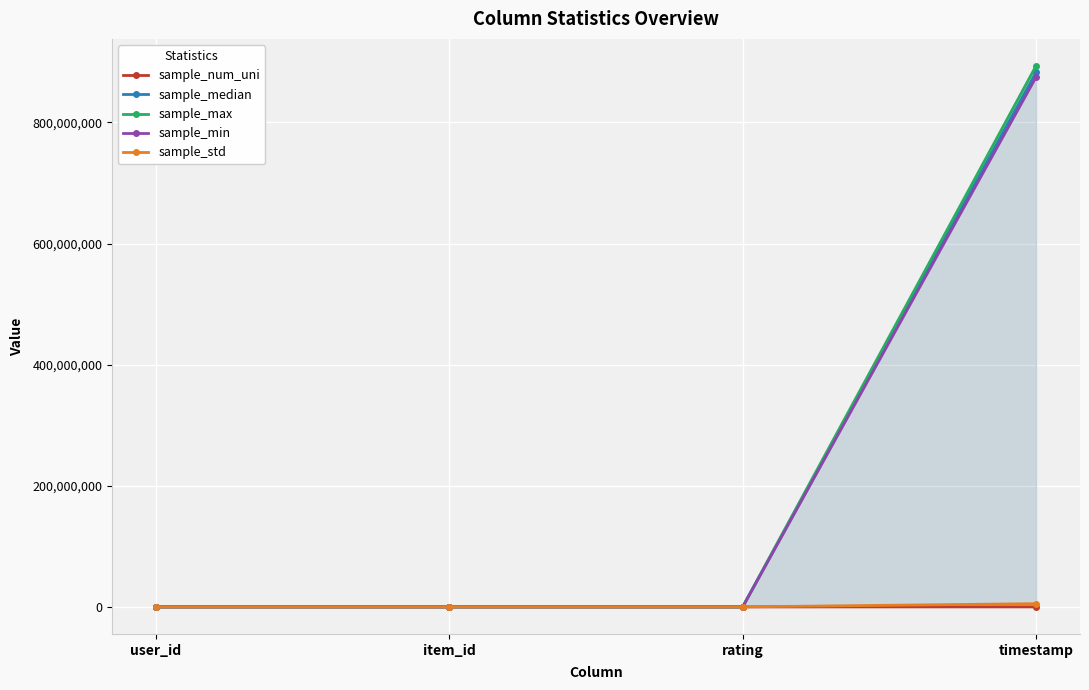

Reading right to left, list all the values displayed in this chart.

sample_num_uni: timestamp=49282.0	rating=5.0	item_id=1683.0	user_id=943.0
sample_median: timestamp=882826944.0	rating=4.0	item_id=322.0	user_id=447.0
sample_max: timestamp=893286638.0	rating=5.0	item_id=1682.0	user_id=943.0
sample_min: timestamp=874724710.0	rating=1.0	item_id=-99.0	user_id=1.0
sample_std: timestamp=5343829.5	rating=1.1	item_id=330.8	user_id=266.6